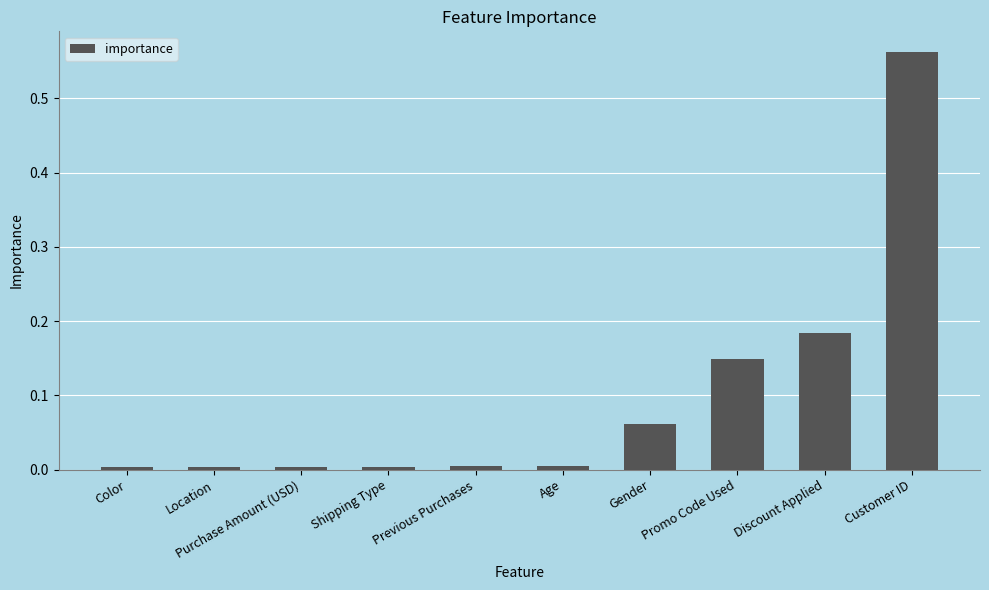

Between Age and Discount Applied, which is larger?

Discount Applied